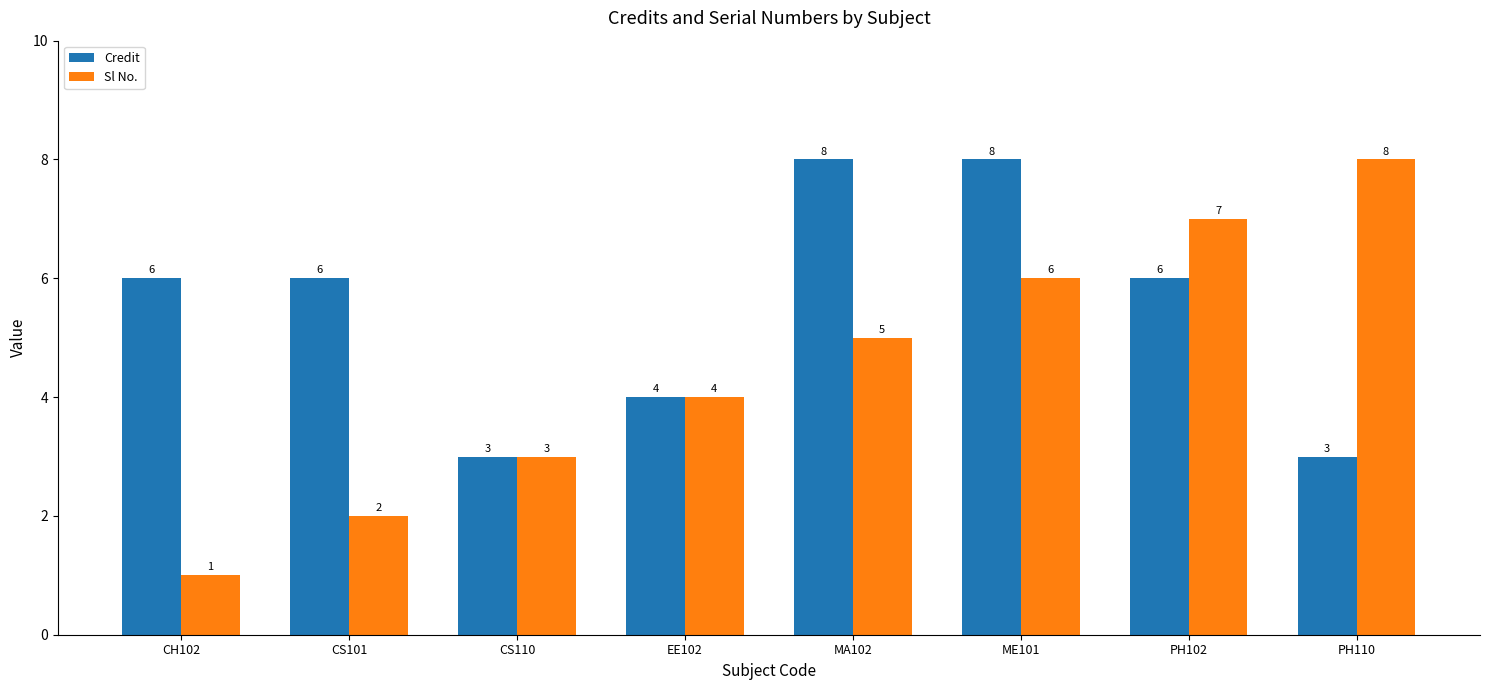

What is the sum of all Sl No. values?

36